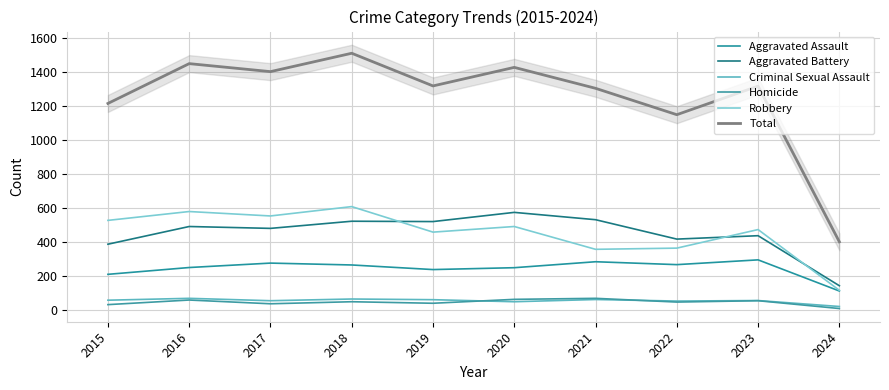

What are all the series names shown in the legend?

Aggravated Assault, Aggravated Battery, Criminal Sexual Assault, Homicide, Robbery, Total